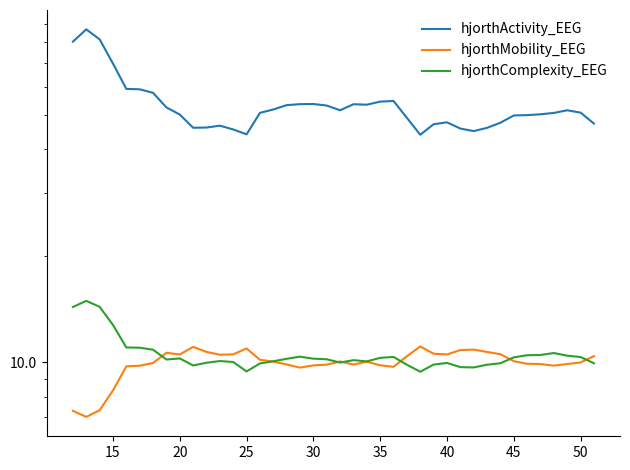

What are all the series names shown in the legend?

hjorthActivity_EEG, hjorthMobility_EEG, hjorthComplexity_EEG